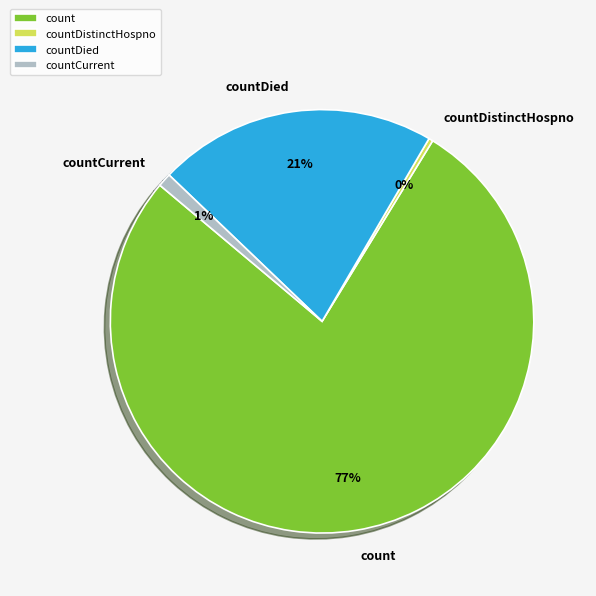

Which slice represents more than half of the pie?

count